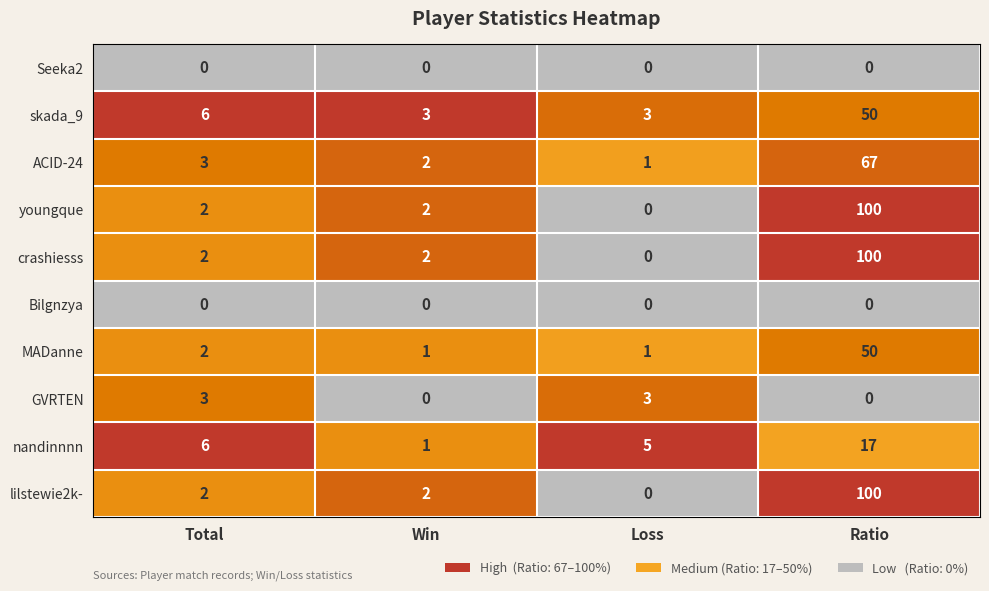

At how many categories does at least one series exceed 0?

4